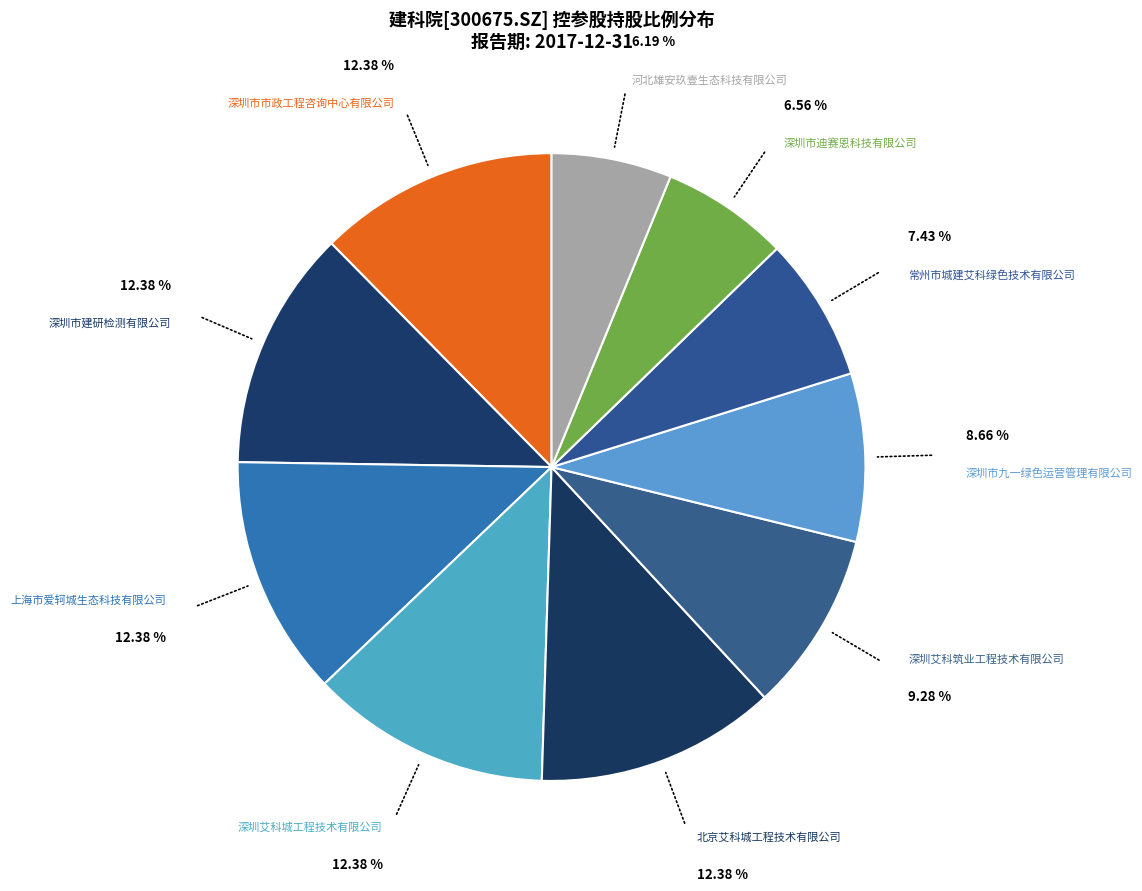

The 深圳市九一绿色运营管理有限公司 slice represents 16% of the pie. True or false?

False